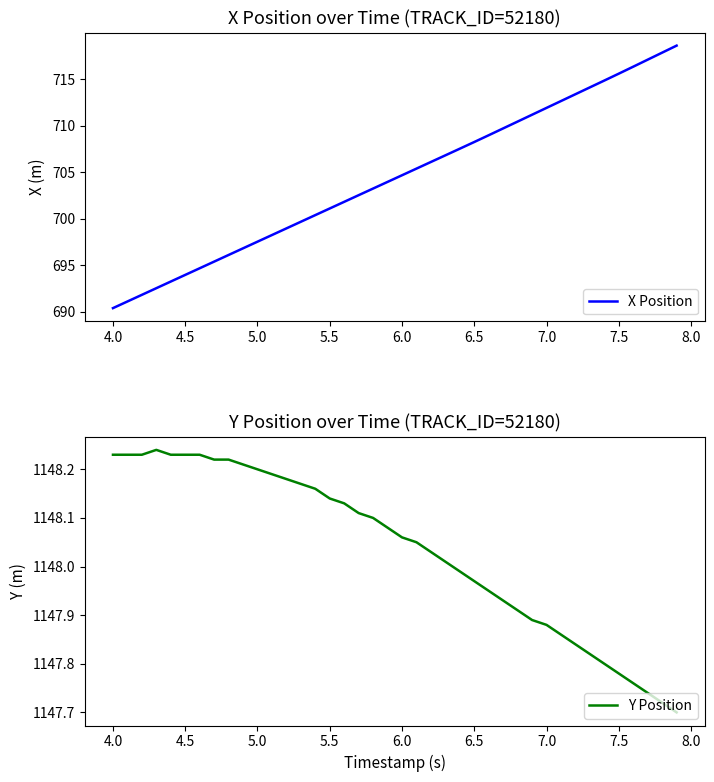

Which category has the lowest value in the X Position series?

4.0